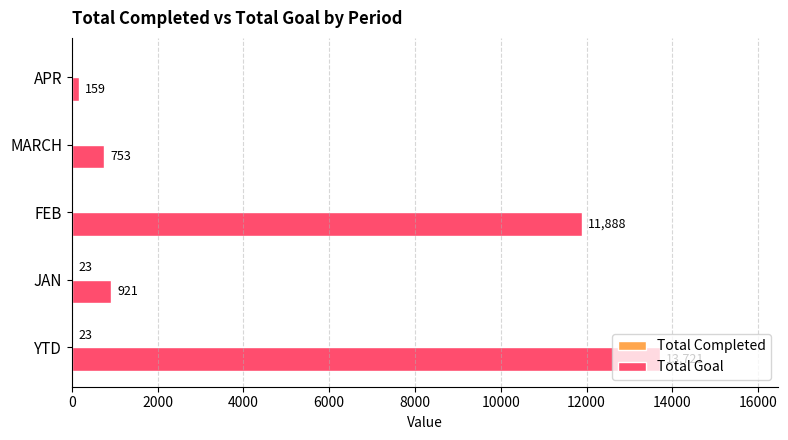

What is the total value across all series at APR?

159